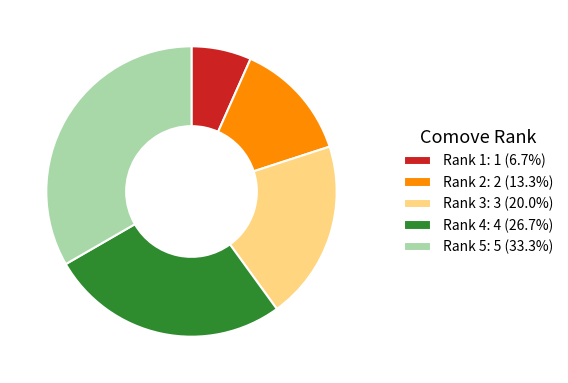

Does any single category account for the majority?

No